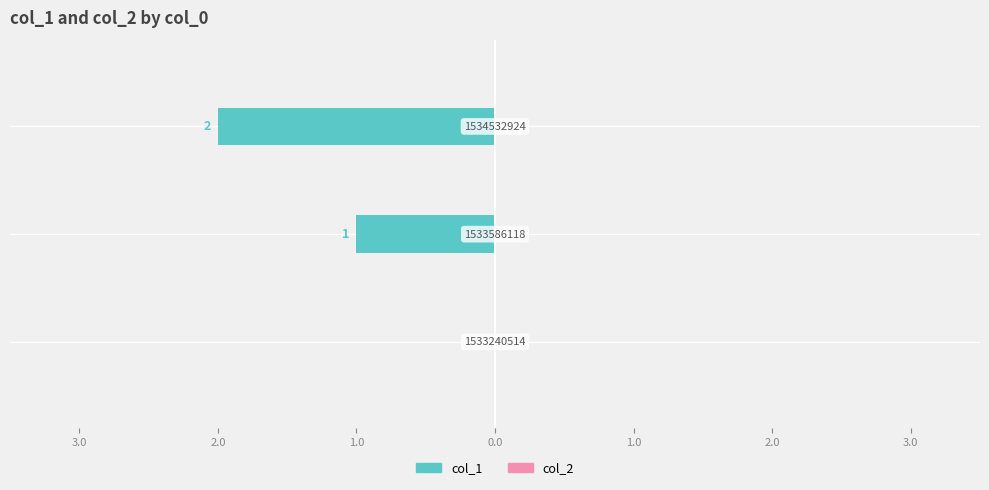

Are the bars horizontal?

Yes